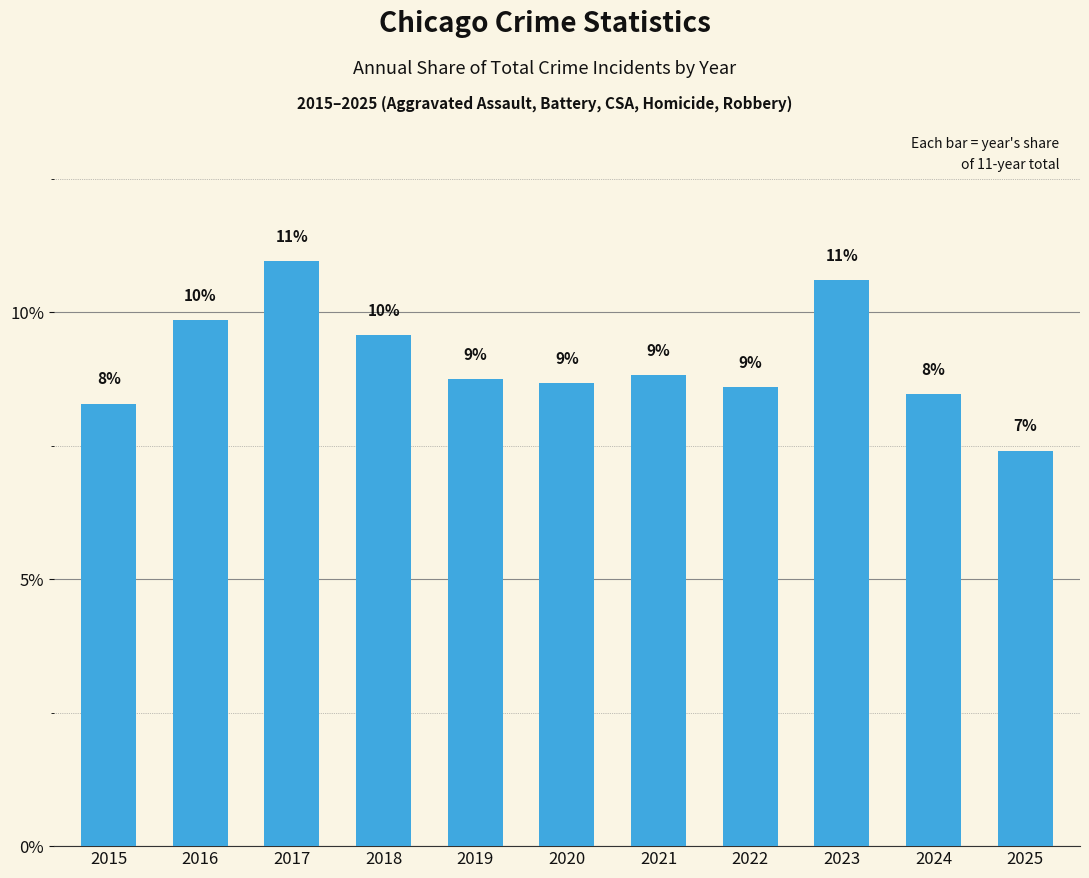

The chart shows a value of 0.1 at 2019. True or false?

True